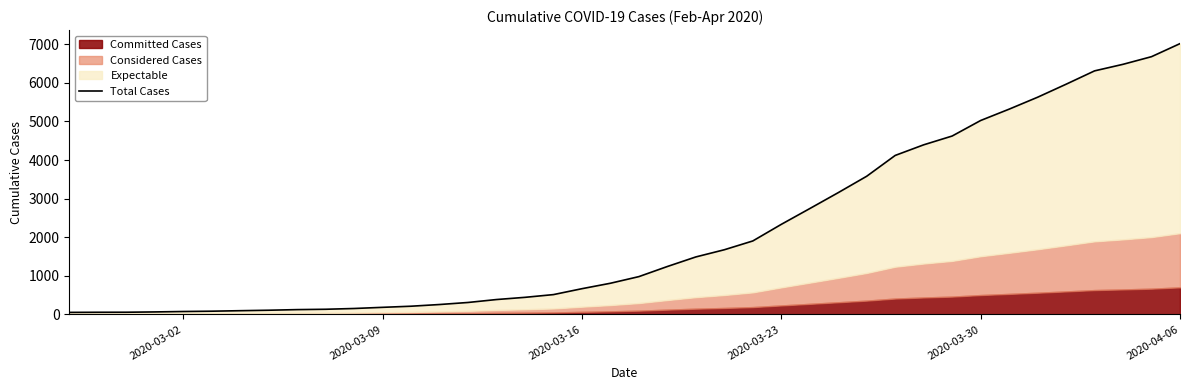

What is the average value?

2137